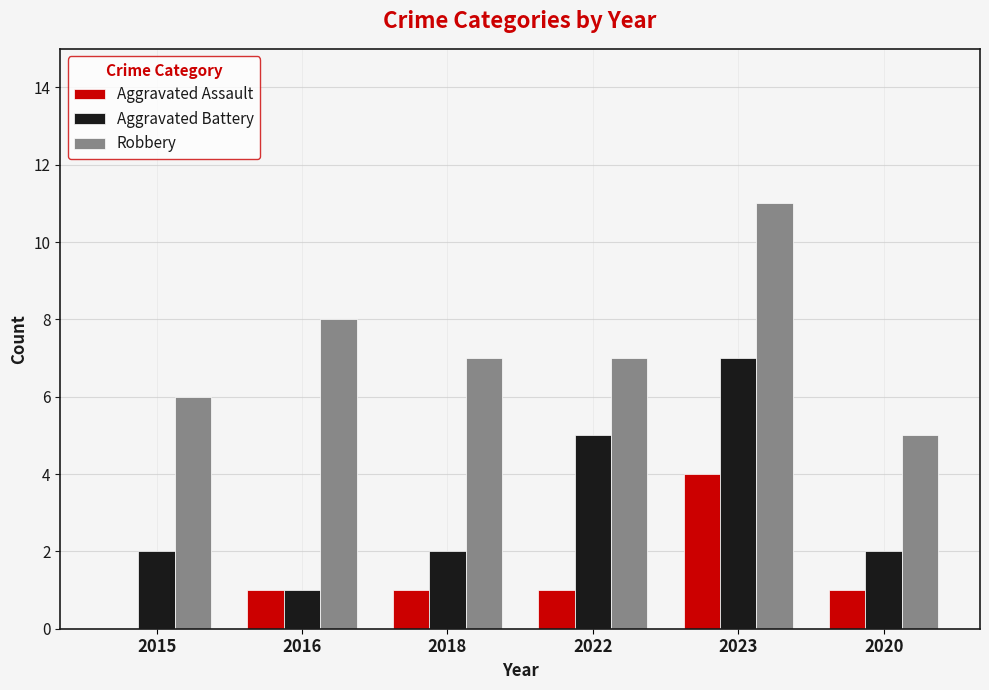

Which category has the highest value across all series?

2023